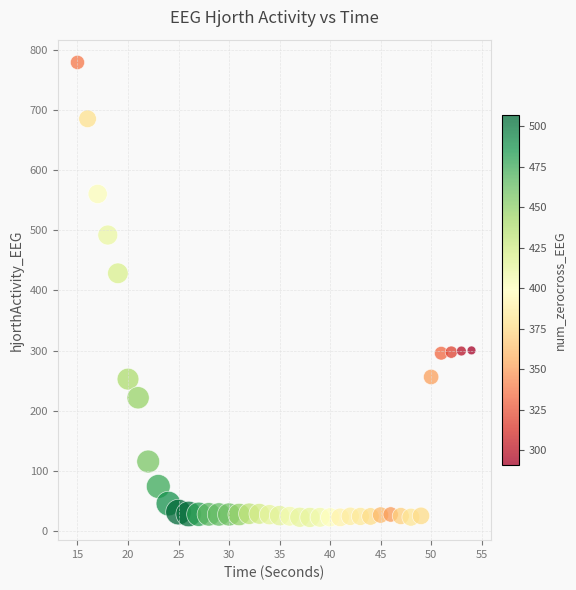

What is the range of X values (max minus min)?

39.0